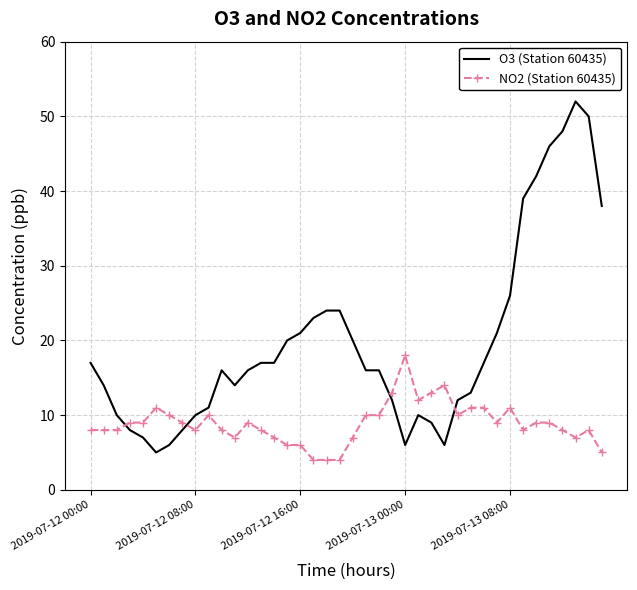

Rank the series by their maximum value, from highest to lowest.

O3 (Station 60435), NO2 (Station 60435)